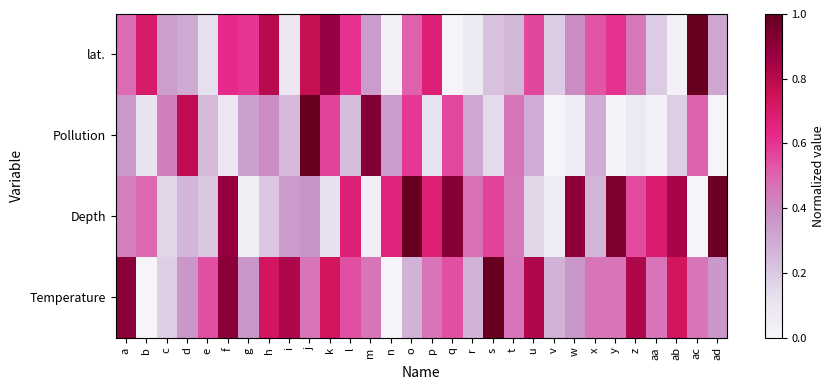

Reading left to right, what are all the values shown in this chart?

lat.: a=0.5	b=0.7	c=0.3	d=0.3	e=0.1	f=0.6	g=0.6	h=0.8	i=0.1	j=0.8	k=0.9	l=0.6	m=0.3	n=0.0	o=0.5	p=0.7	q=0.0	r=0.1	s=0.2	t=0.3	u=0.6	v=0.2	w=0.4	x=0.5	y=0.6	z=0.5	aa=0.2	ab=0.0	ac=1.0	ad=0.3
Pollution: a=0.4	b=0.1	c=0.4	d=0.8	e=0.2	f=0.1	g=0.3	h=0.4	i=0.2	j=1.0	k=0.6	l=0.2	m=0.9	n=0.3	o=0.6	p=0.1	q=0.6	r=0.3	s=0.1	t=0.5	u=0.3	v=0.0	w=0.1	x=0.3	y=0.0	z=0.1	aa=0.0	ab=0.2	ac=0.5	ad=0.0
Depth: a=0.4	b=0.5	c=0.2	d=0.3	e=0.2	f=0.9	g=0.0	h=0.2	i=0.3	j=0.4	k=0.1	l=0.7	m=0.0	n=0.7	o=1.0	p=0.7	q=0.9	r=0.5	s=0.6	t=0.4	u=0.2	v=0.1	w=0.9	x=0.3	y=0.9	z=0.6	aa=0.7	ab=0.8	ac=0.0	ad=1.0
Temperature: a=0.9	b=0.0	c=0.2	d=0.4	e=0.5	f=0.9	g=0.4	h=0.7	i=0.8	j=0.5	k=0.7	l=0.5	m=0.5	n=0.0	o=0.3	p=0.5	q=0.5	r=0.3	s=1.0	t=0.5	u=0.8	v=0.3	w=0.4	x=0.5	y=0.5	z=0.8	aa=0.5	ab=0.7	ac=0.5	ad=0.4